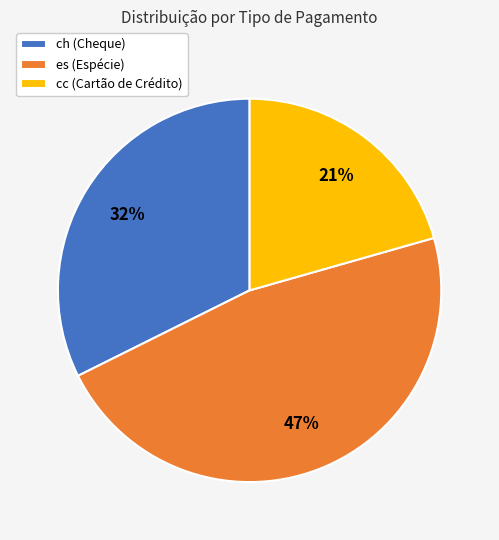

To the nearest percent, what portion does es represent?

47%